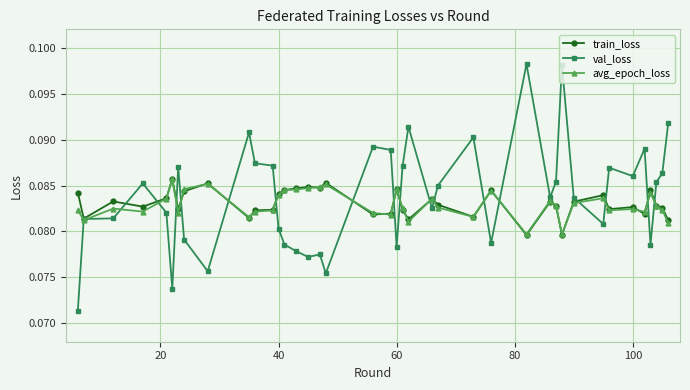

True or false: val_loss has more than 1 interior local peaks.

True